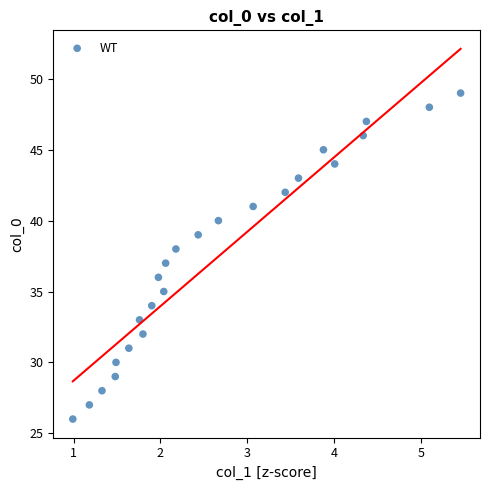

What is the range of Y values (max minus min)?

23